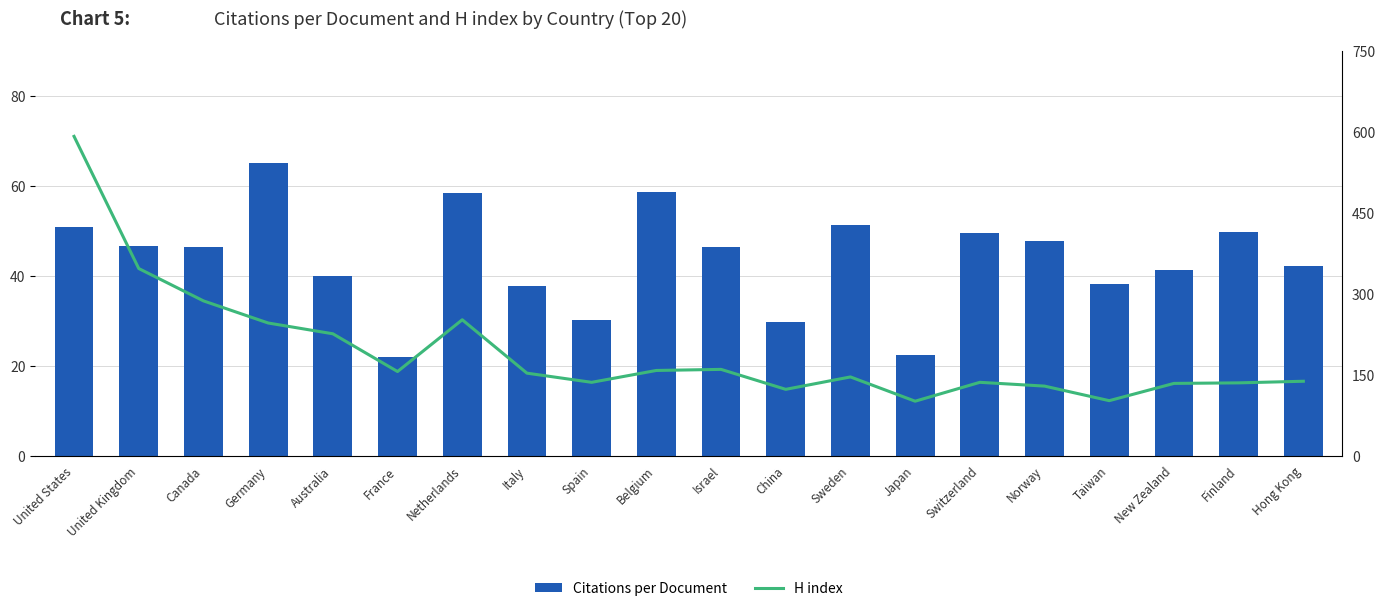

True or false: H index has a value of 48.6 at Norway.

False